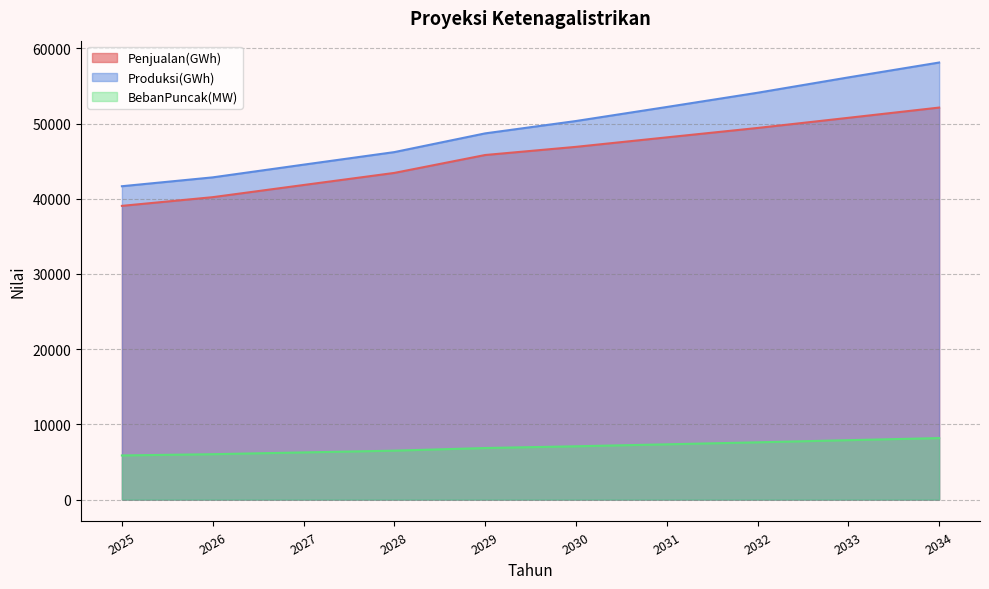

What is the value of the BebanPuncak(MW) point at the 4th from the left?

6508